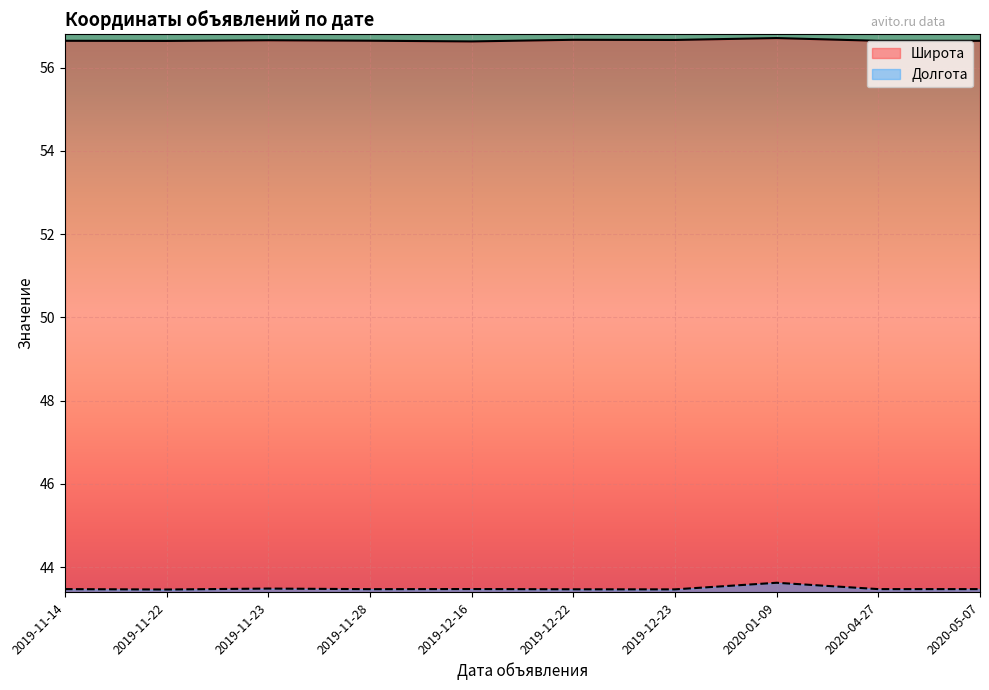

Which series changed the most between 2019-11-28 and 2020-05-07?

Широта